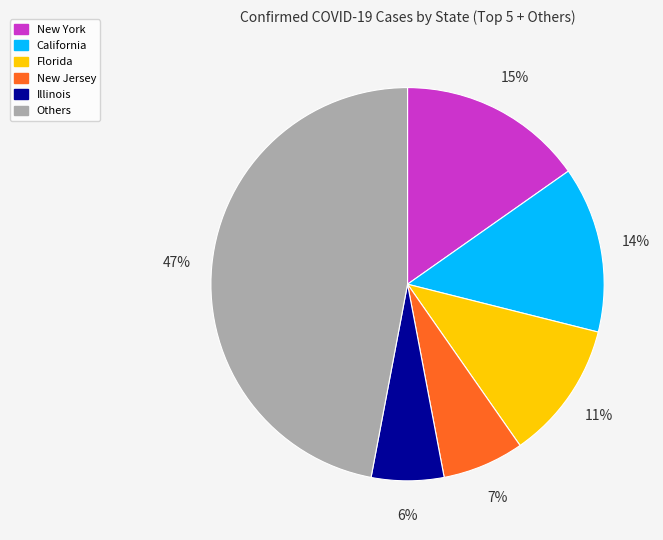

Is there a majority slice in this chart?

No